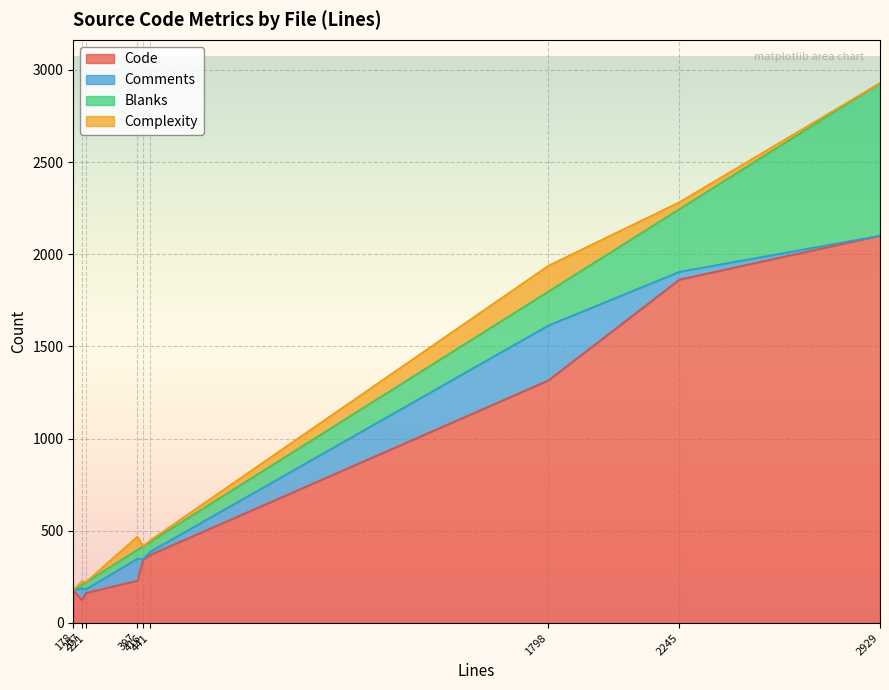

What is the lowest value of the Code series?

124